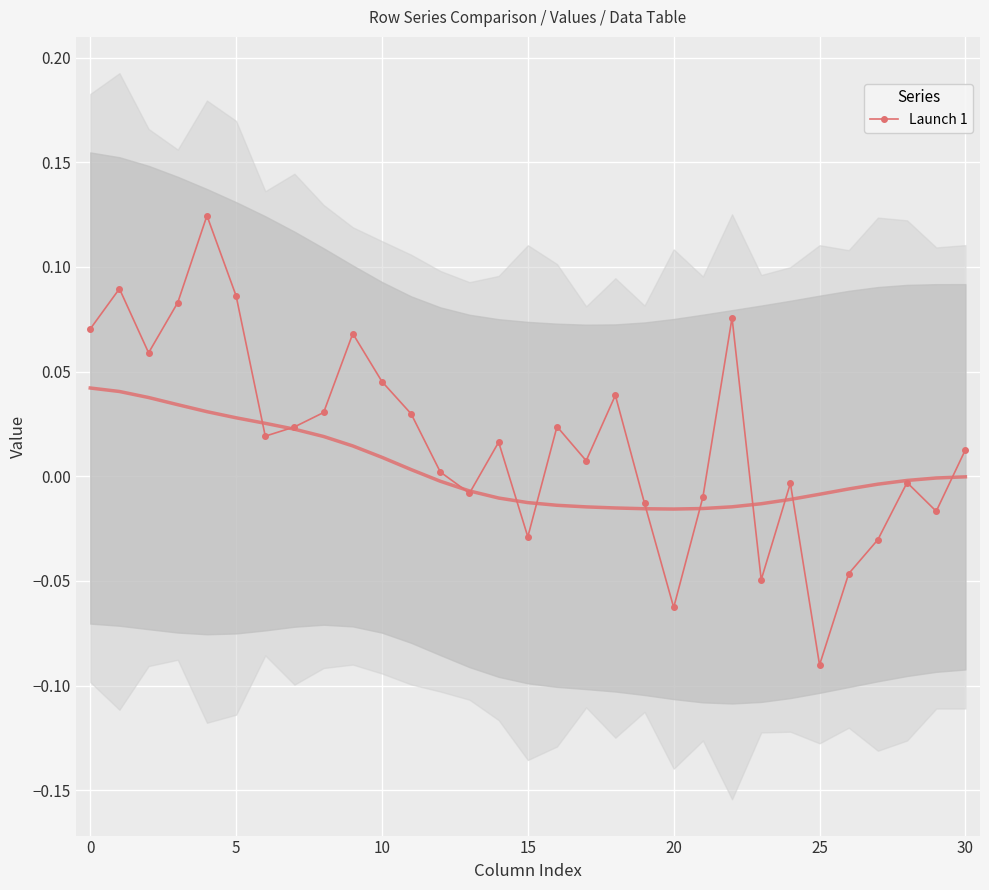

At which label does Launch 1 reach its minimum?

25